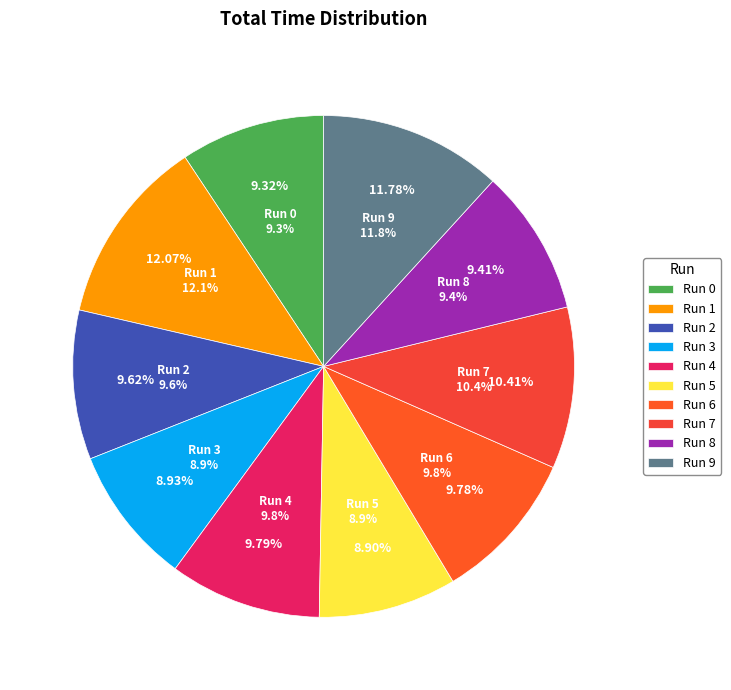

What percentage do 4 and 8 together represent?

19.2%